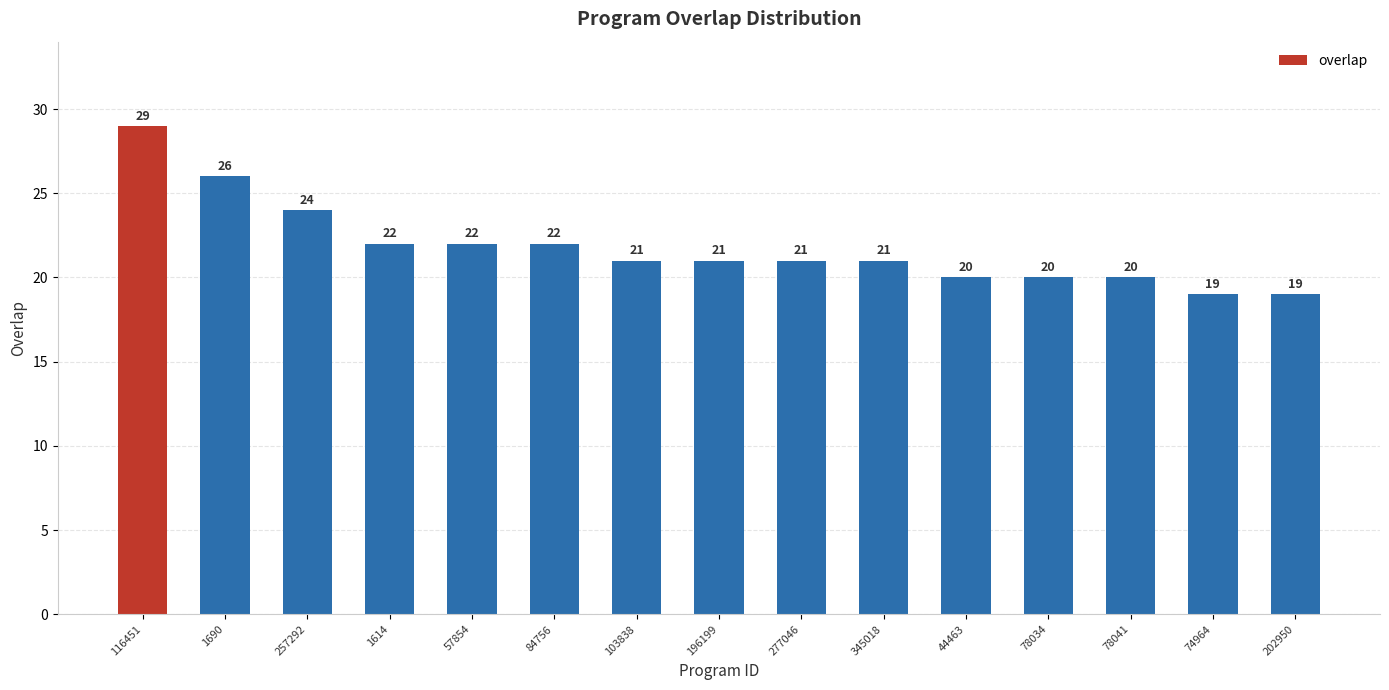

Which category has the highest value across all series?

116451